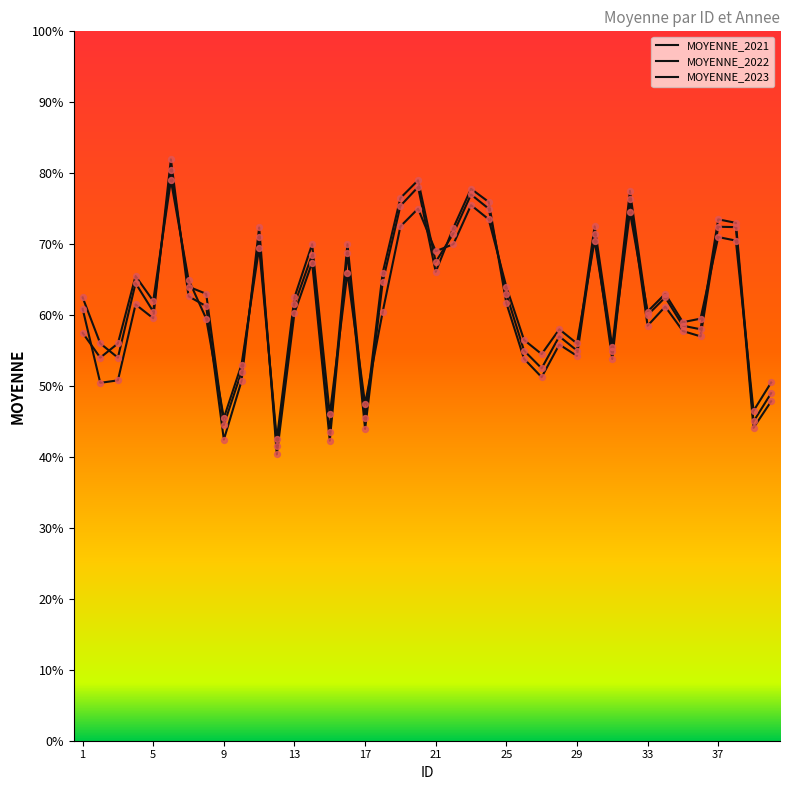

Is this an area chart (filled region under the line)?

No